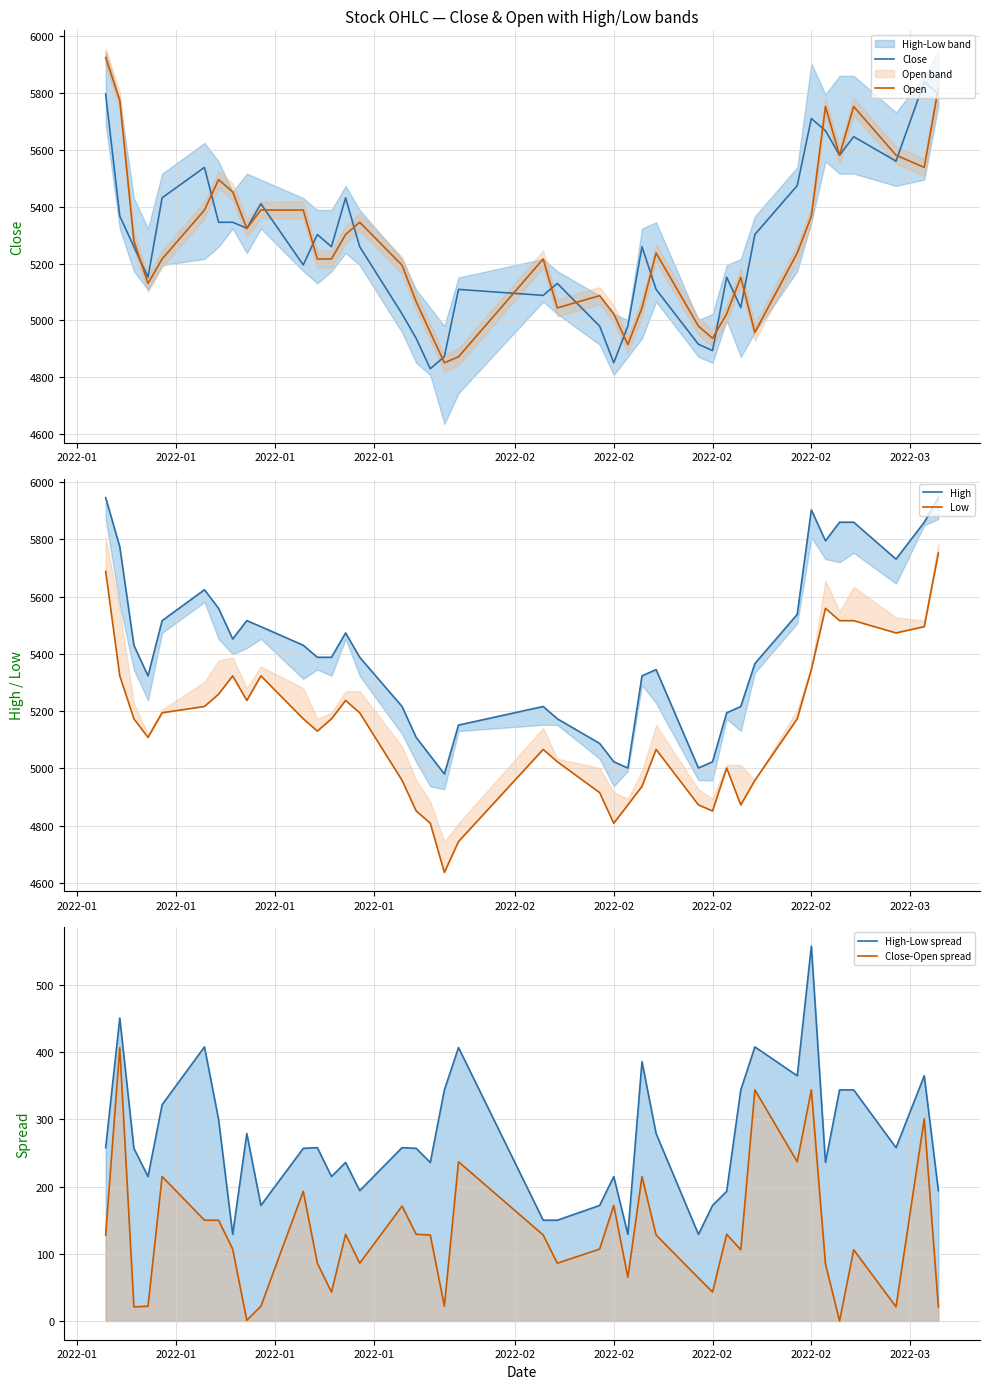

Reading left to right, list all the values displayed in this chart.

Close: 5796	5367	5259	5152	5431	5538	5345	5345	5324	5410	5195	5302	5259	5431	5259	5023	4937	4830	4873	5109	5088	5130	4980	4851	4980	5259	5109	4916	4894	5152	5045	5302	5474	5710	5667	5581	5646	5560	5839	5796
Open: 5924	5774	5280	5130	5216	5388	5495	5452	5323	5388	5388	5216	5216	5302	5345	5194	5066	4958	4851	4872	5216	5044	5087	5023	4915	5044	5237	4980	4937	5023	5151	4958	5237	5366	5752	5581	5752	5581	5538	5817
High: 5946	5774	5430	5323	5516	5624	5559	5452	5516	5495	5430	5388	5388	5473	5388	5216	5108	5044	4980	5151	5216	5173	5087	5023	5001	5323	5345	5001	5023	5194	5216	5366	5538	5903	5795	5860	5860	5731	5860	5946
Low: 5688	5323	5173	5108	5194	5216	5259	5323	5237	5323	5173	5130	5173	5237	5194	4958	4851	4808	4636	4744	5066	5023	4915	4808	4872	4937	5066	4872	4851	5001	4872	4958	5173	5345	5559	5516	5516	5473	5495	5752
High-Low spread: 258	451	257	215	322	408	300	129	279	172	257	258	215	236	194	258	257	236	344	407	150	150	172	215	129	386	279	129	172	193	344	408	365	558	236	344	344	258	365	194
Close-Open spread: 128	407	21	22	215	150	150	107	1	22	193	86	43	129	86	171	129	128	22	237	128	86	107	172	65	215	128	64	43	129	106	344	237	344	85	0	106	21	301	21